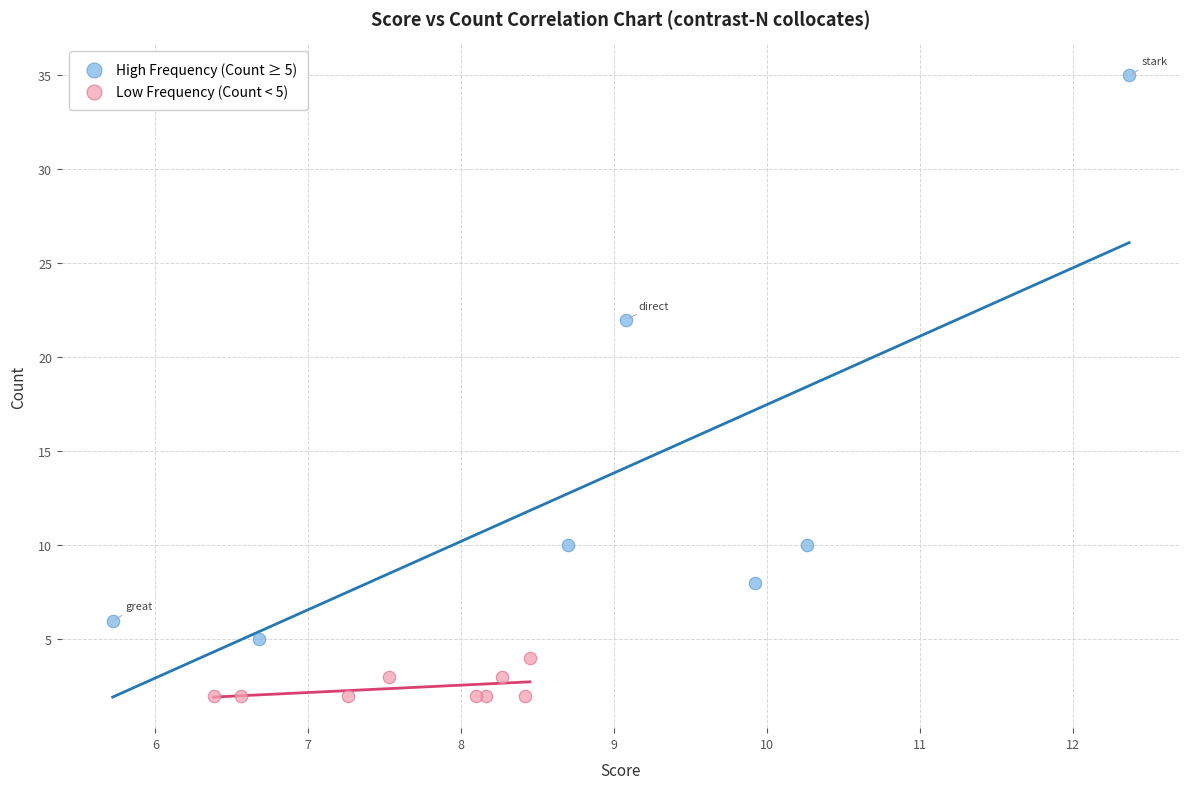

Which series has the widest spread of Y values?

High Frequency (Count ≥ 5)